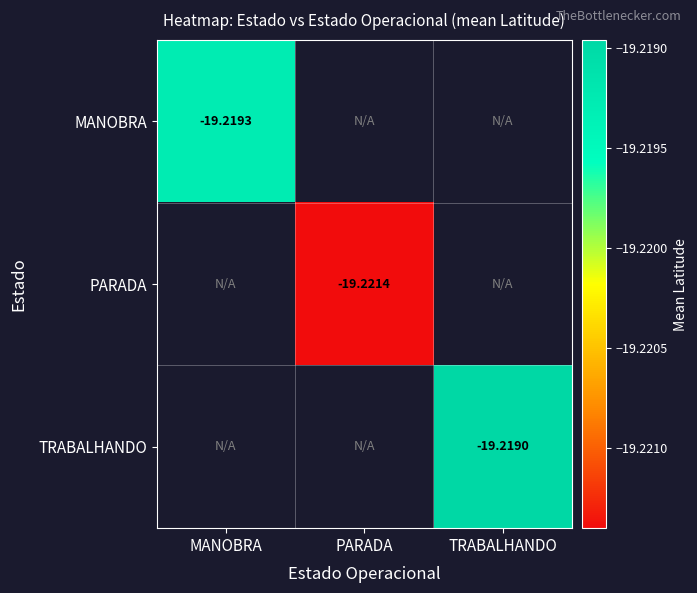

How many values in the PARADA series are below -19?

1